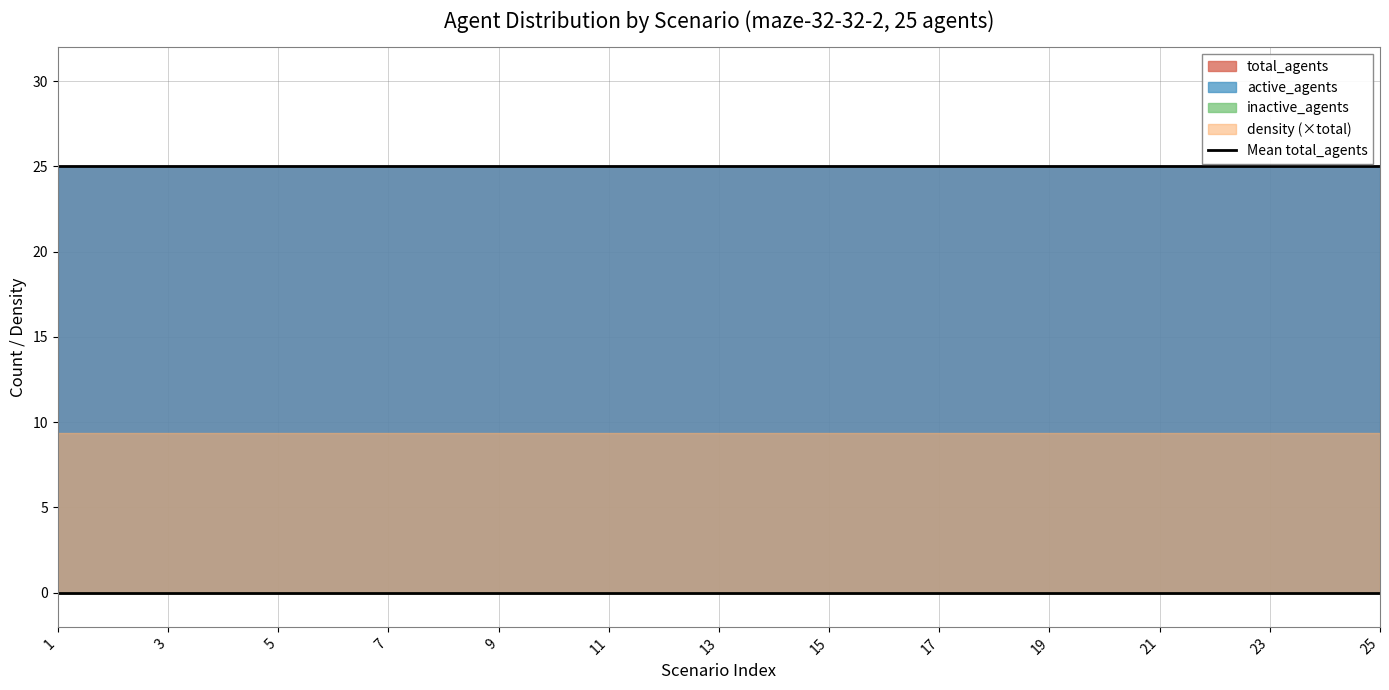

Which series has the largest range (max minus min)?

total_agents